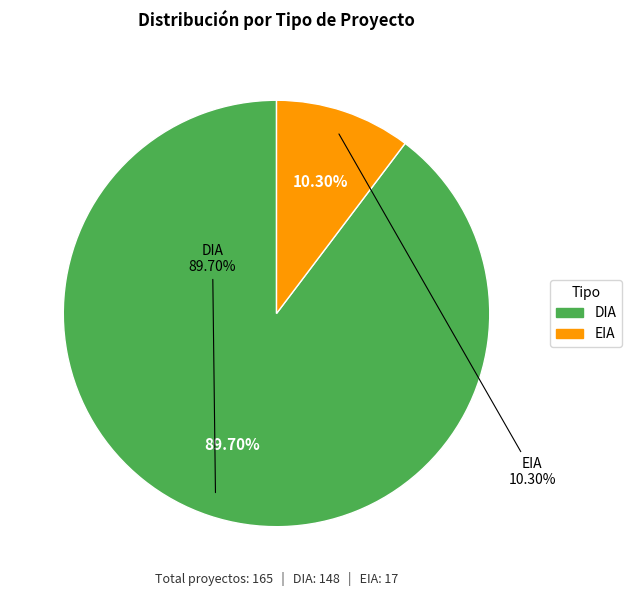

Is there a majority slice in this chart?

Yes